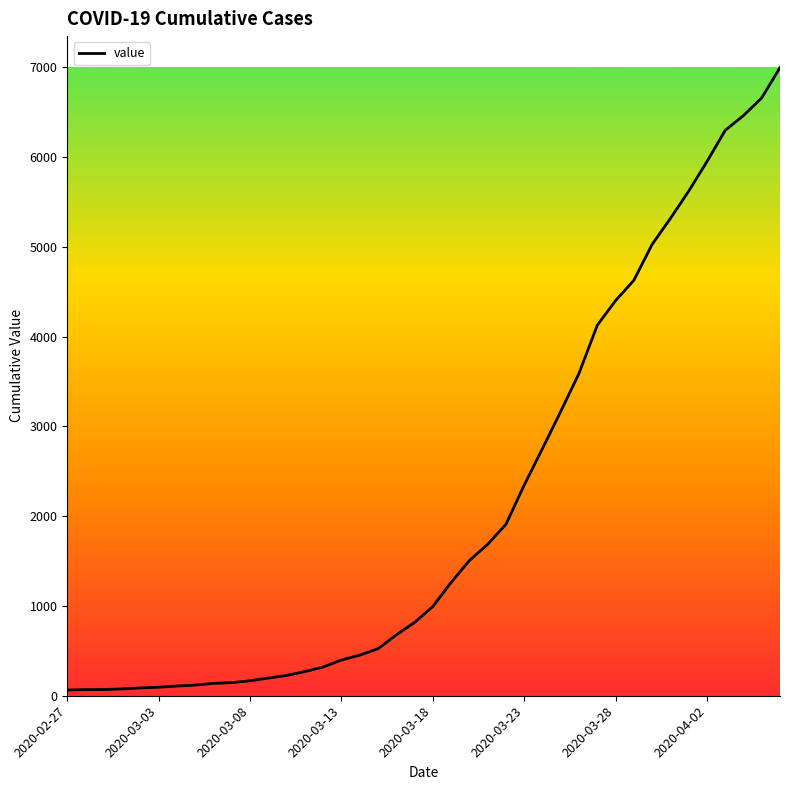

What is the maximum value shown in the chart?

6995